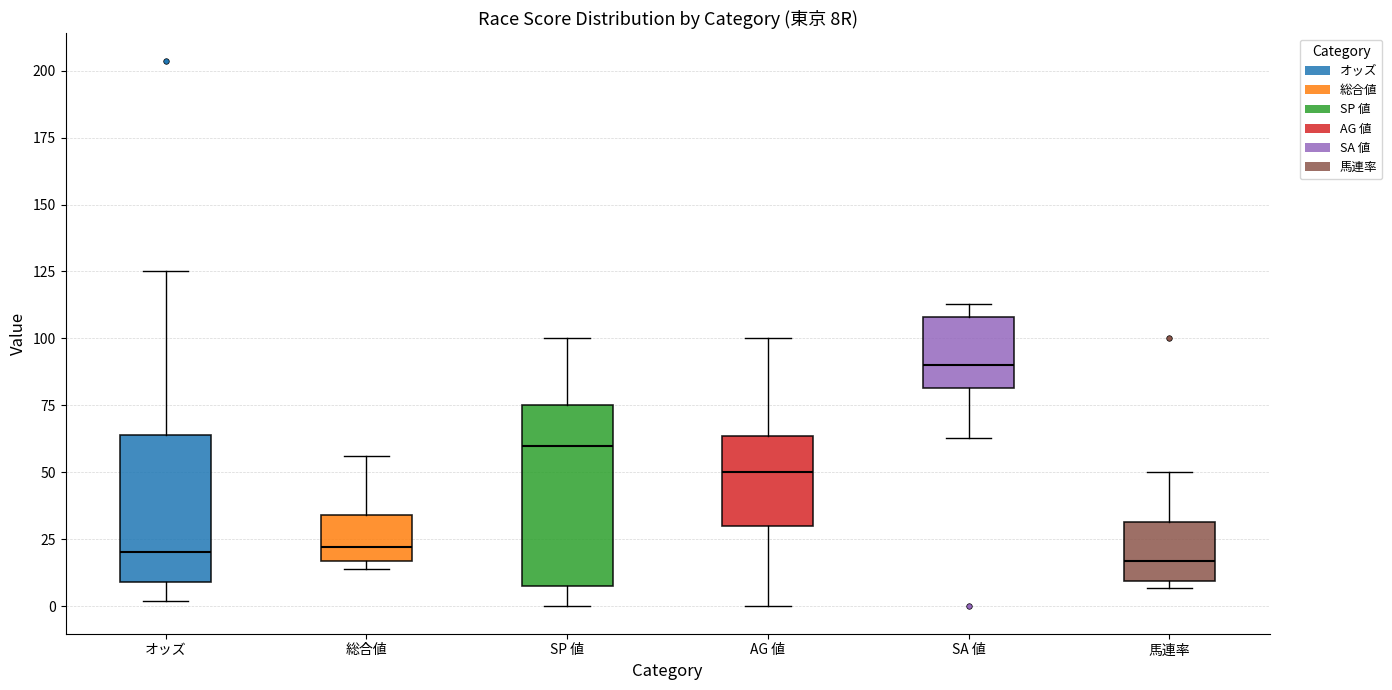

Reading left to right, read every box against the y-axis: the position of its median line, the range the box covers, and the ends of its whiskers. The values are not printed on the chart, so give them approximately, as read against the axis.

オッズ: median 20, box 10 to 65, whiskers 0 to 125
総合値: median 20, box 15 to 35, whiskers 15 (just below the box's lower edge) to 55
SP 値: median 60, box 10 to 75, whiskers 0 to 100
AG 値: median 50, box 30 to 65, whiskers 0 to 100
SA 値: median 90, box 80 to 110, whiskers 65 to 115
馬連率: median 15, box 10 to 30, whiskers 5 to 50